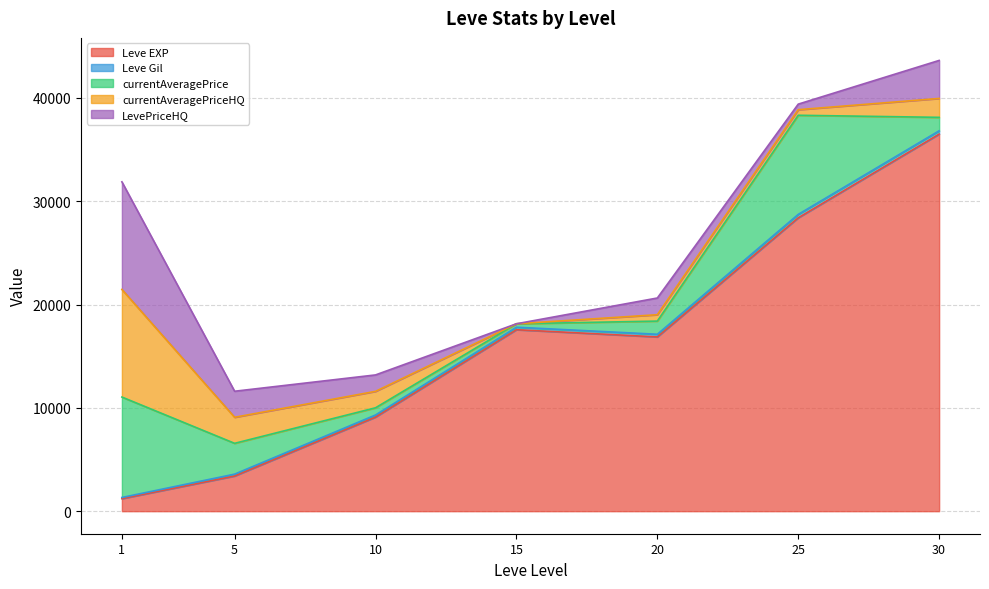

What is the lowest value of the Leve EXP series?

1213.3